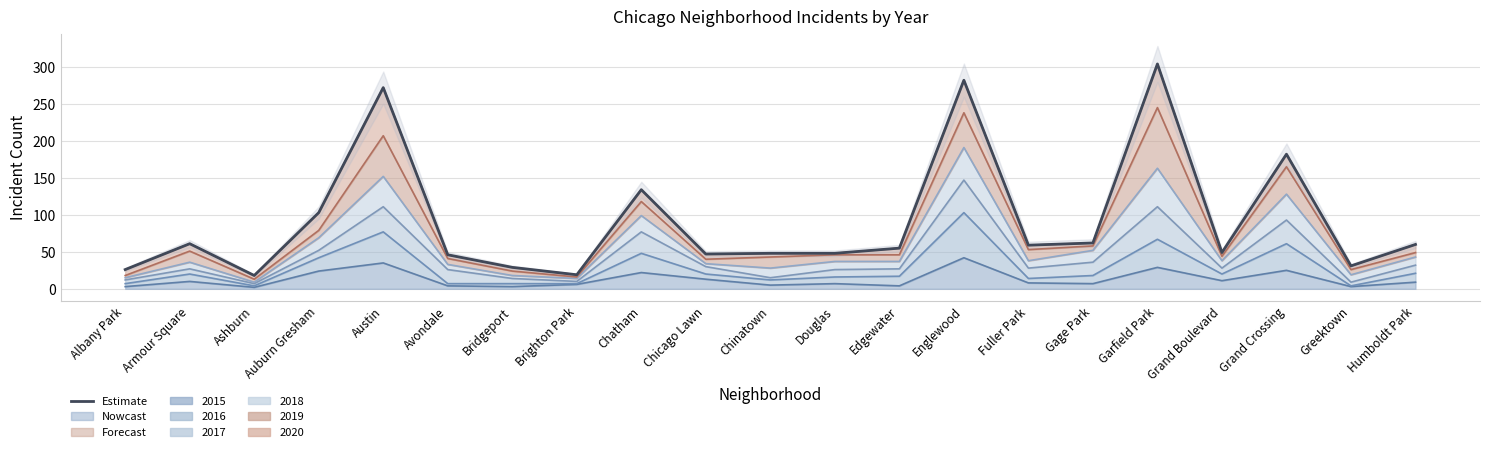

What is the difference between the values at Chatham and Humboldt Park?

74